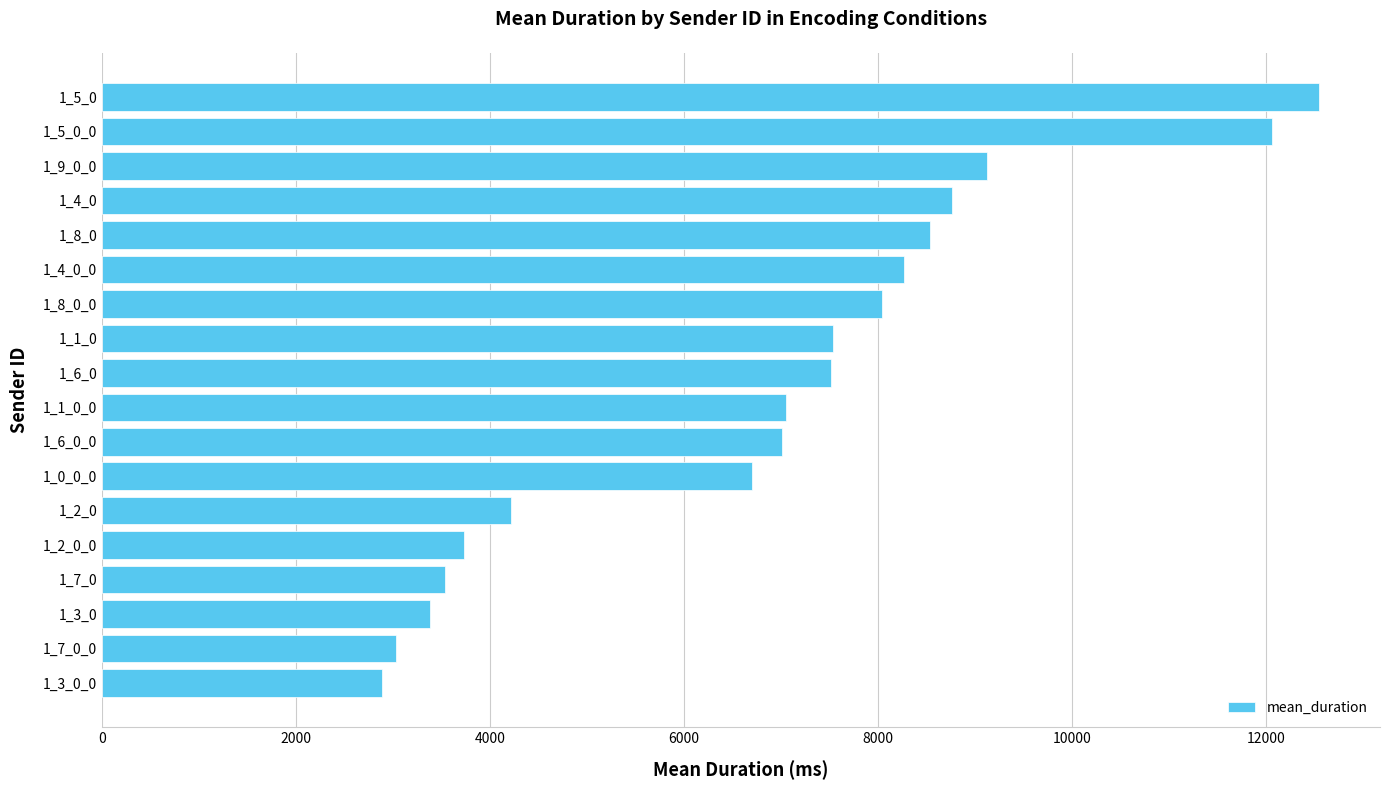

What is the maximum value shown in the chart?

12547.4